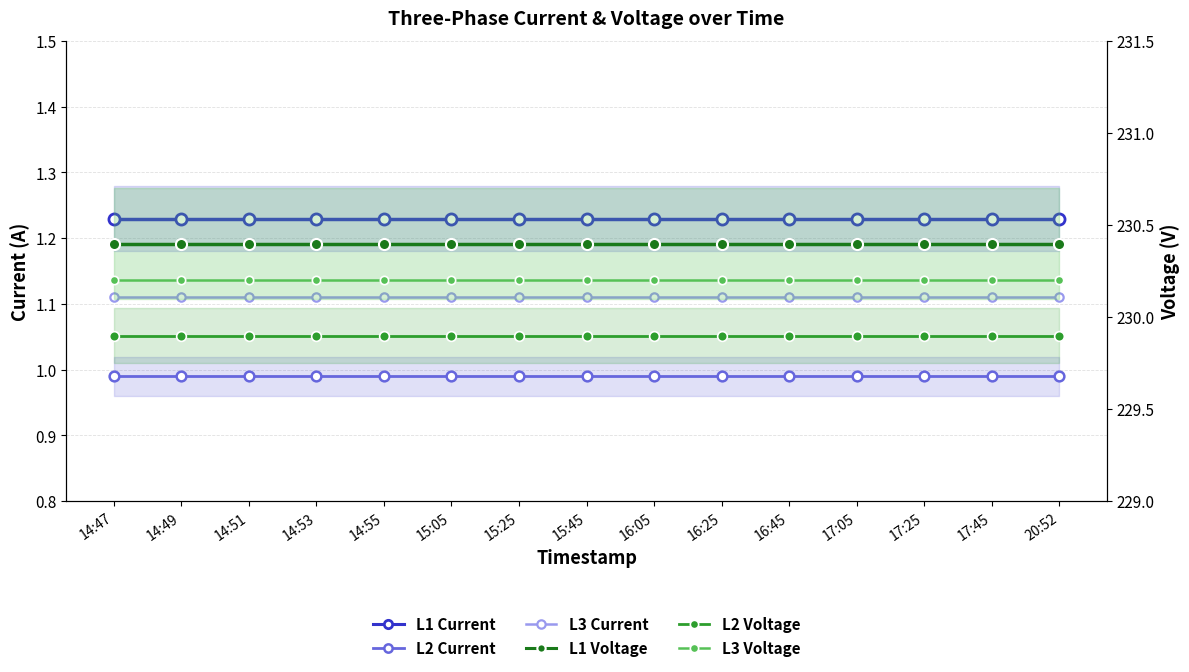

Which series has the largest range (max minus min)?

L1 Current